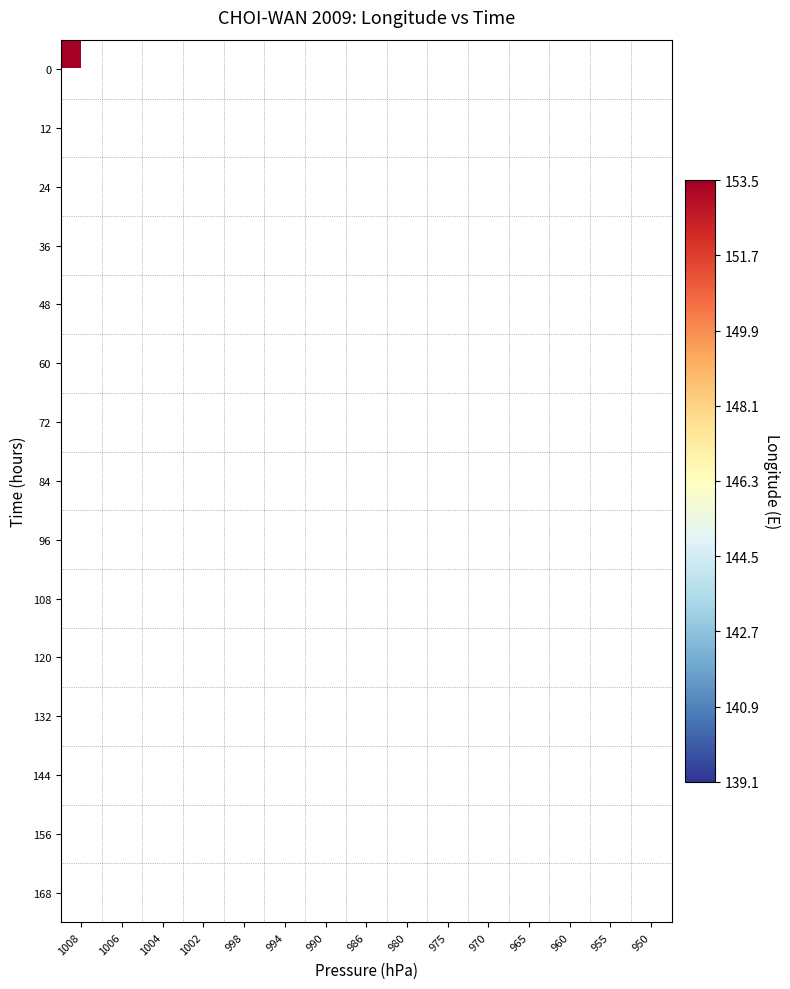

At which category does the chart reach its peak across all series?

1008